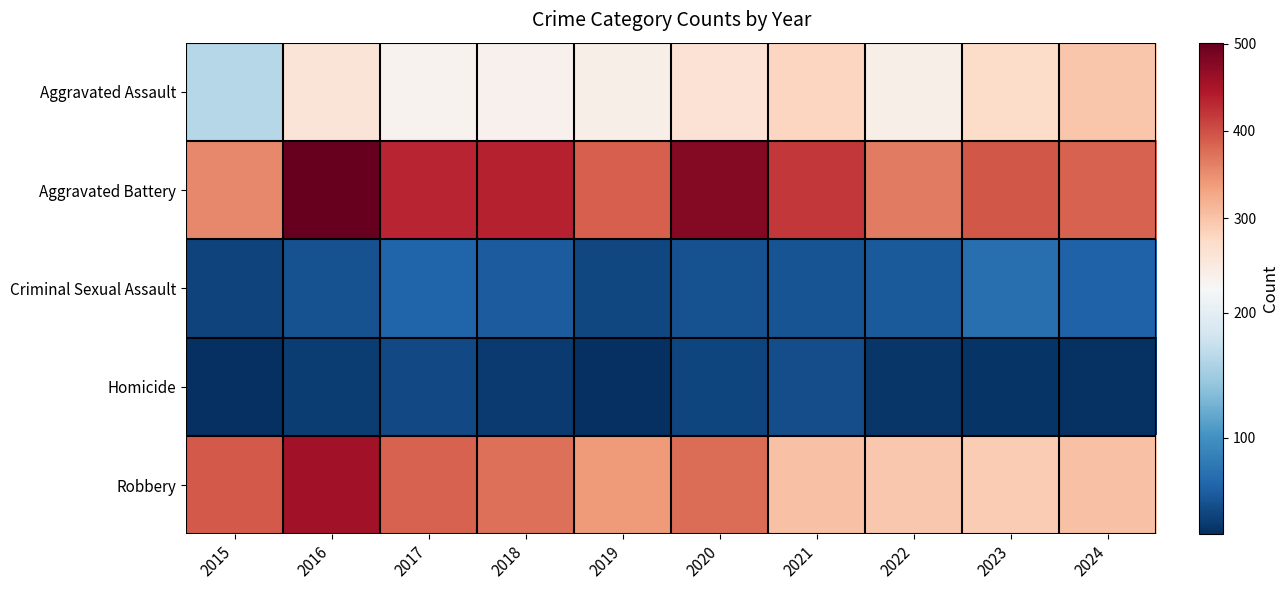

Which has a higher value, 2020 or 2018?

2020